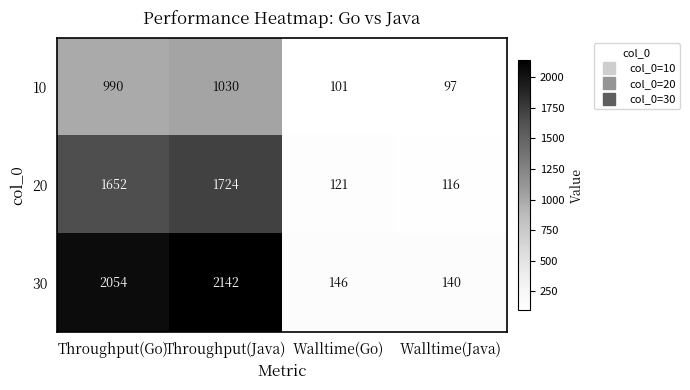

What is the total value across all series at Throughput(Go)?

4696